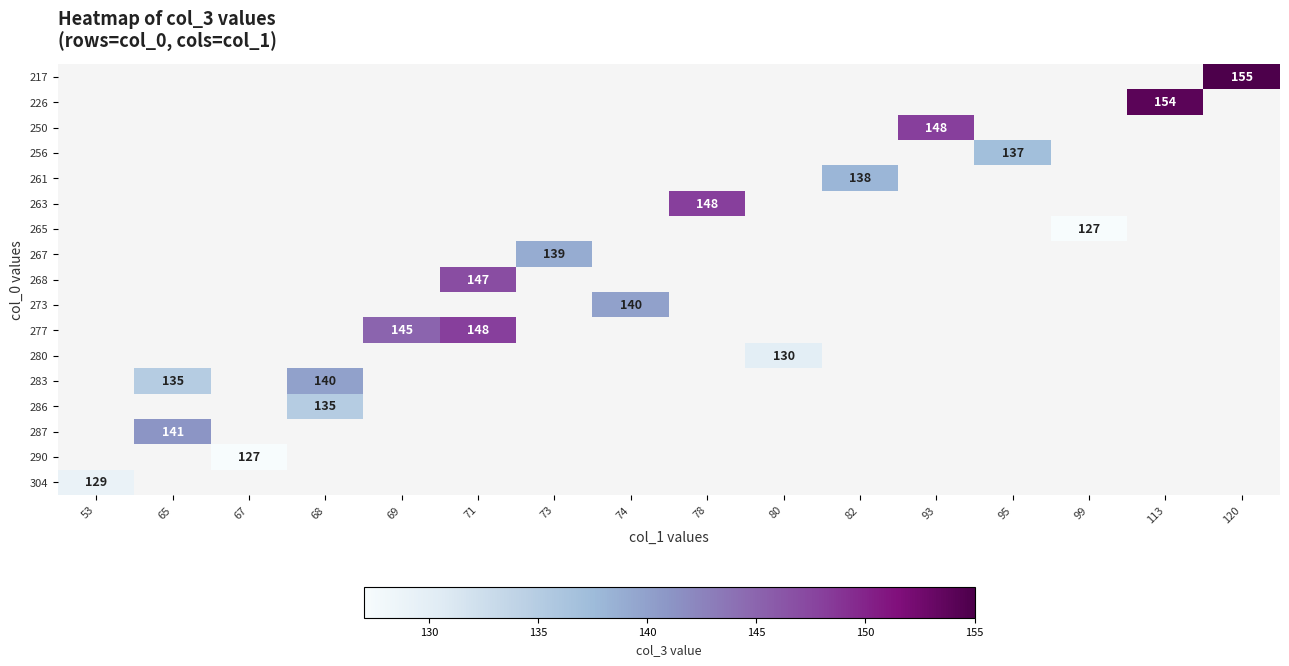

The value of 250 at 93 is 148. True or false?

True